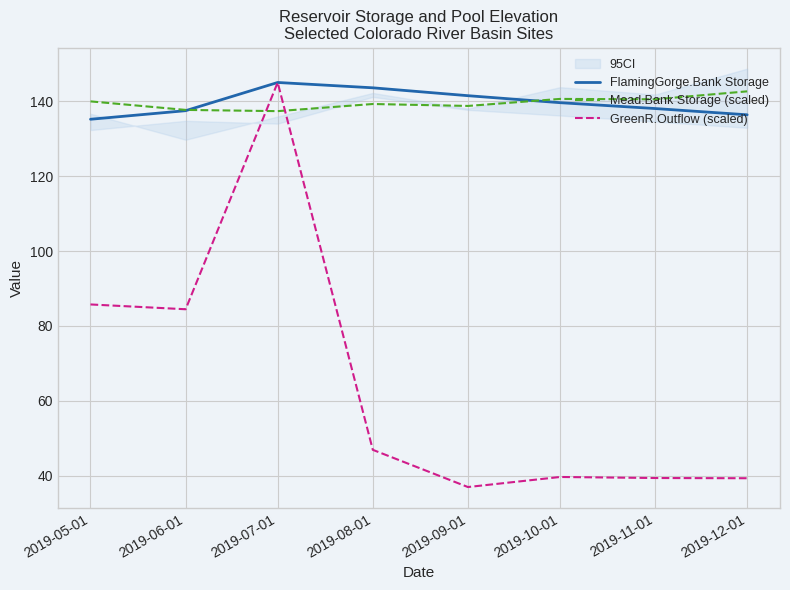

Rank the categories by FlamingGorge.Bank Storage value from highest to lowest.

2019-07-01, 2019-08-01, 2019-09-01, 2019-10-01, 2019-11-01, 2019-06-01, 2019-12-01, 2019-05-01